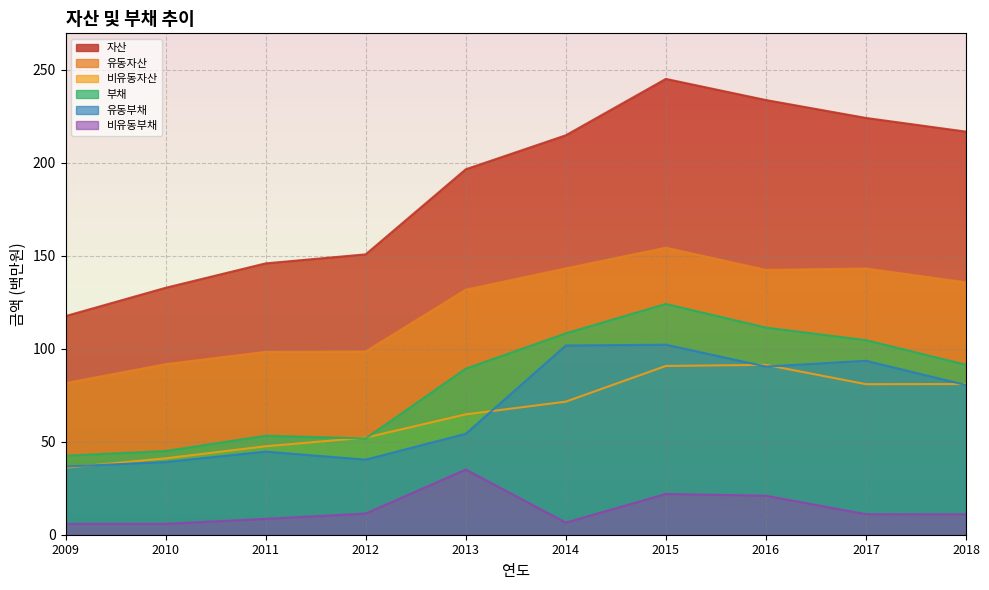

What value does the 비유동부채 series have at 2018?

10.9